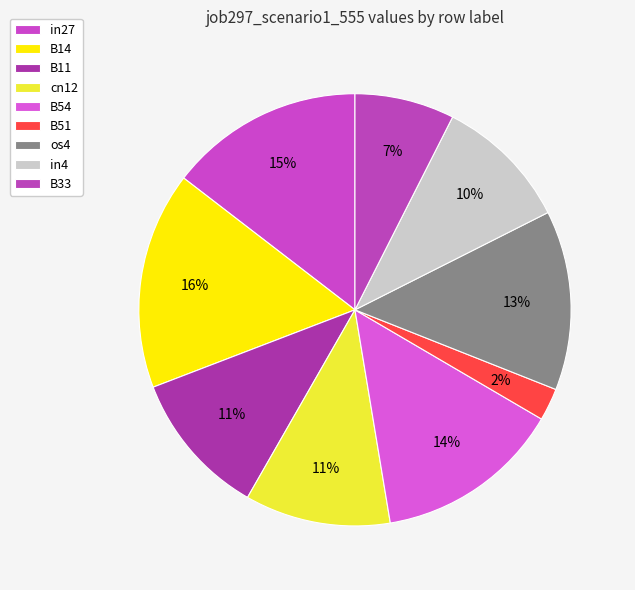

Count the number of slices in the pie.

9